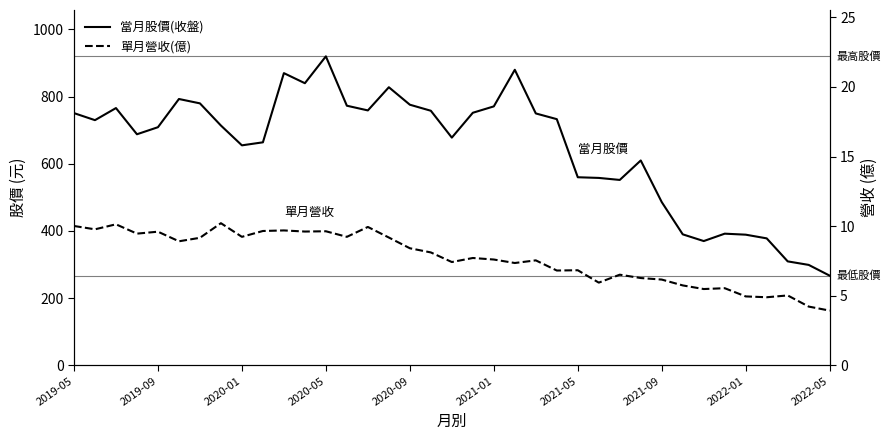

What is the difference between the maximum and minimum values in the 單月營收(億) series?

6.3